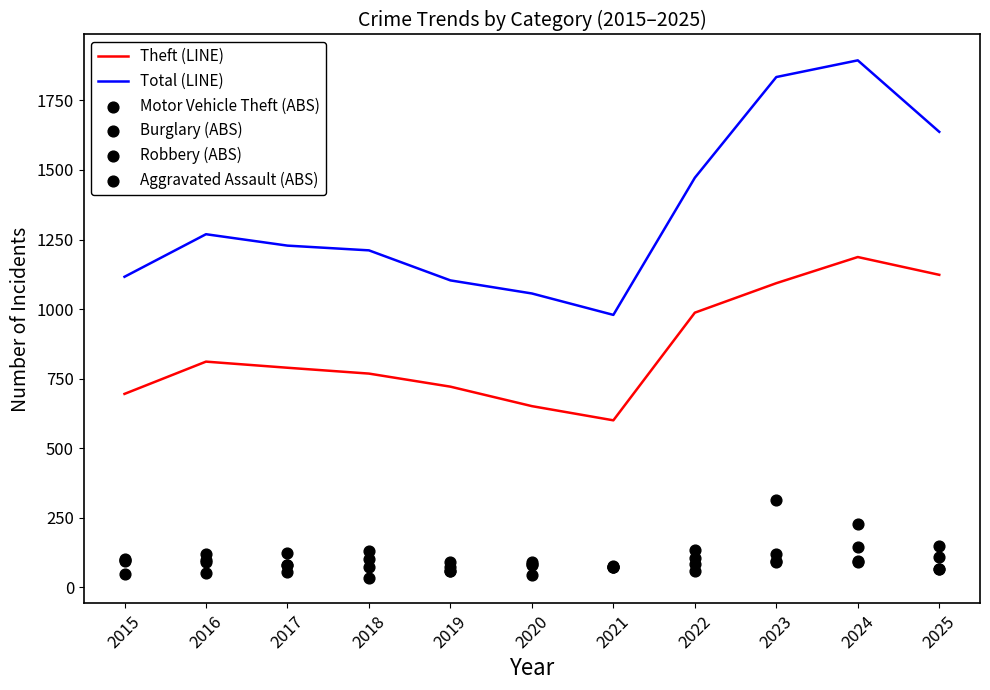

Which series has the widest spread of Y values?

Total (LINE)